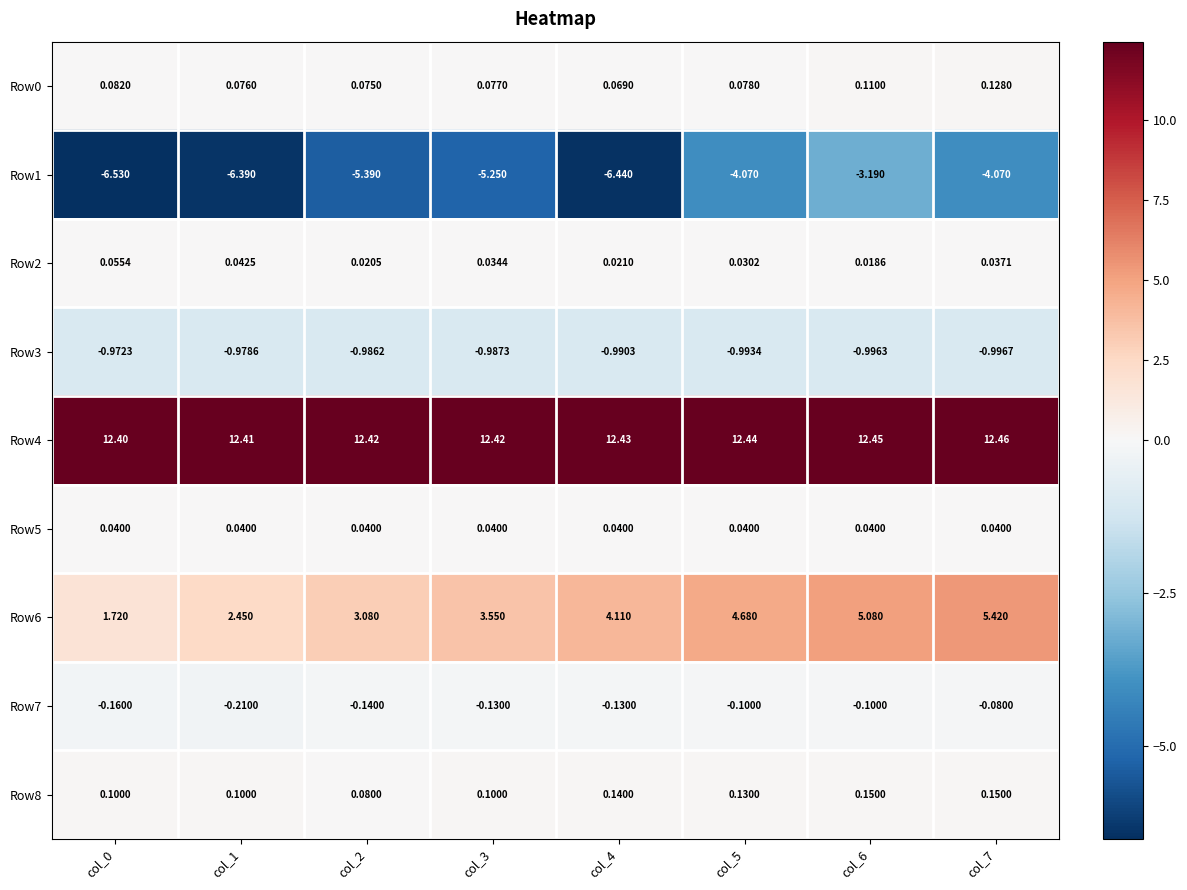

What is the spread (max minus min) of values at col_4?

18.9